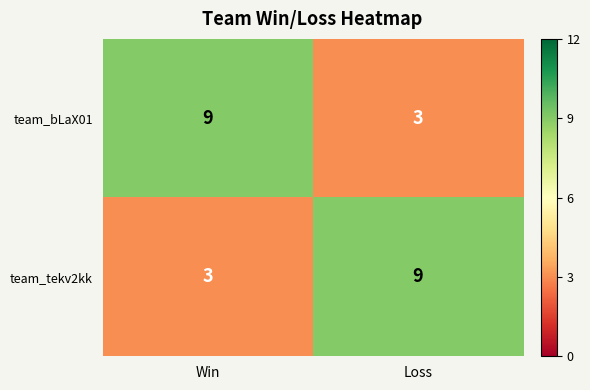

Is it true that team_tekv2kk equals 1 at Win?

False